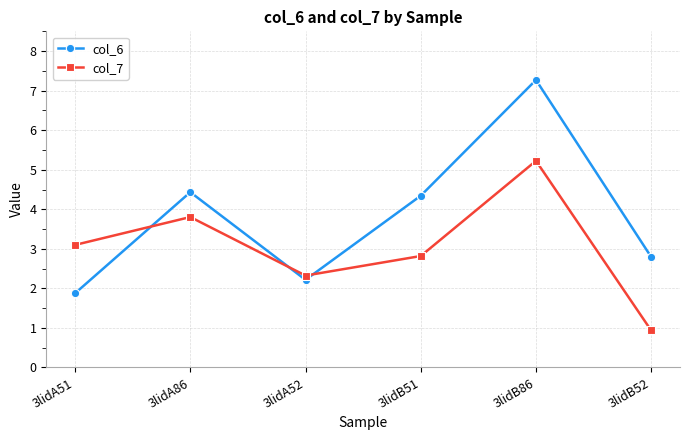

Reading left to right, extract all data points from this chart.

col_6: 3lidA51=1.9	3lidA86=4.4	3lidA52=2.2	3lidB51=4.3	3lidB86=7.3	3lidB52=2.8
col_7: 3lidA51=3.1	3lidA86=3.8	3lidA52=2.3	3lidB51=2.8	3lidB86=5.2	3lidB52=0.9